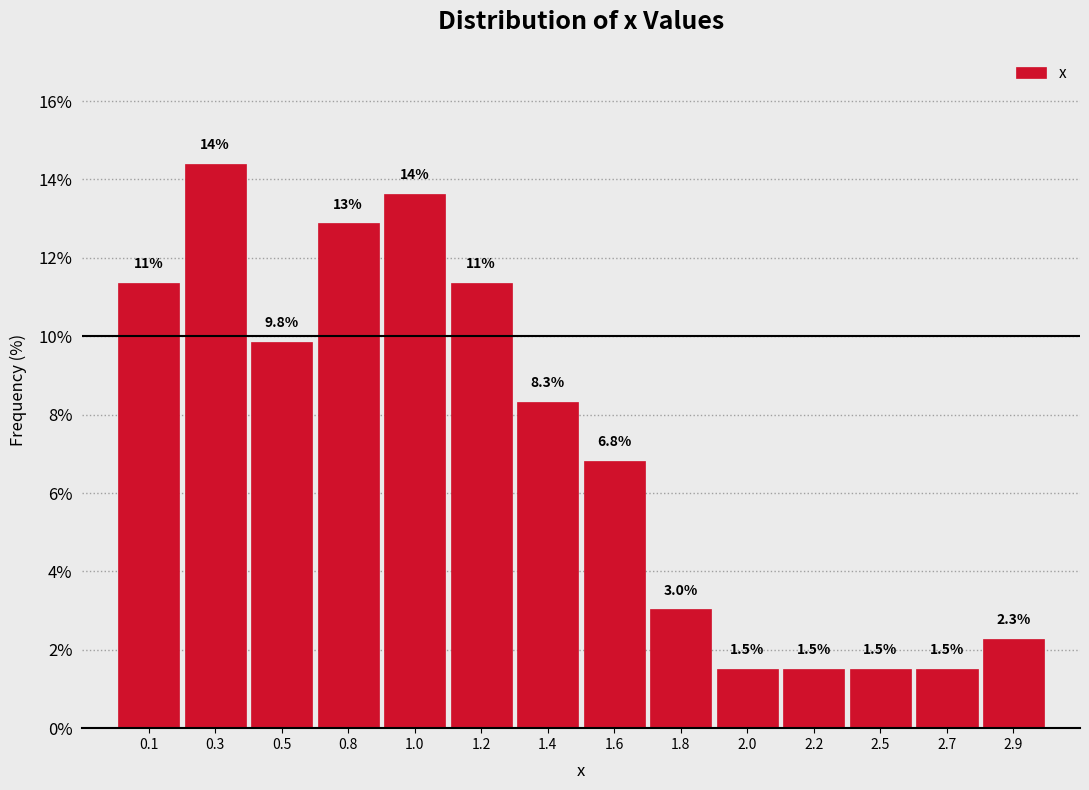

Reading left to right, transcribe all the data shown in this chart.

0.1=11.4	0.3=14.4	0.5=9.8	0.8=12.9	1.0=13.6	1.2=11.4	1.4=8.3	1.6=6.8	1.8=3.0	2.0=1.5	2.2=1.5	2.5=1.5	2.7=1.5	2.9=2.3